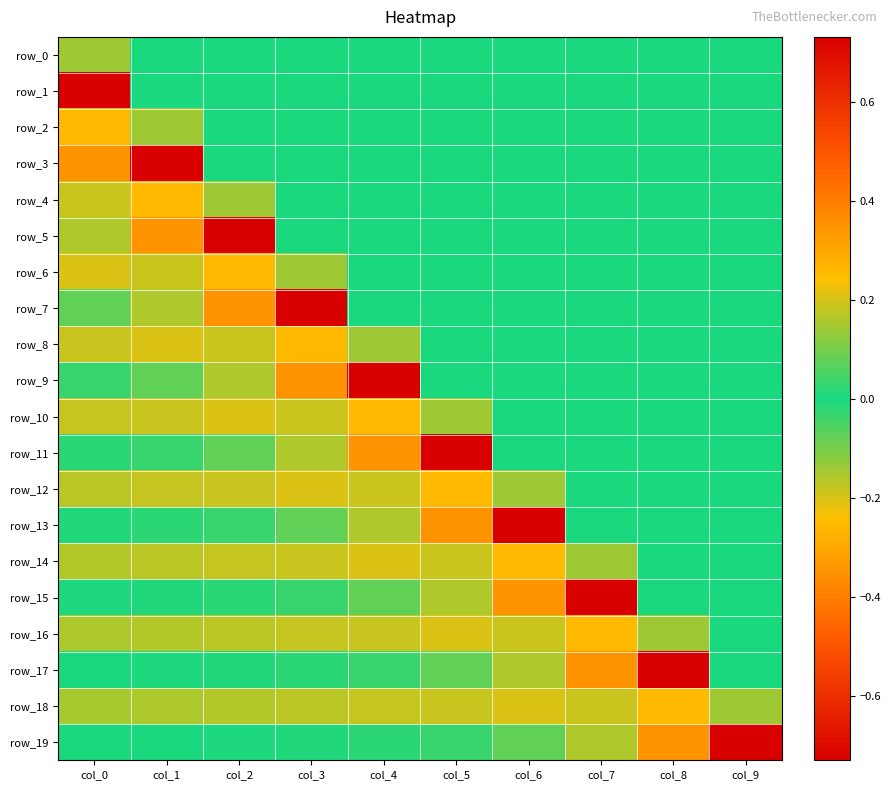

True or false: row_0 has a value of 0.1 at col_3.

False